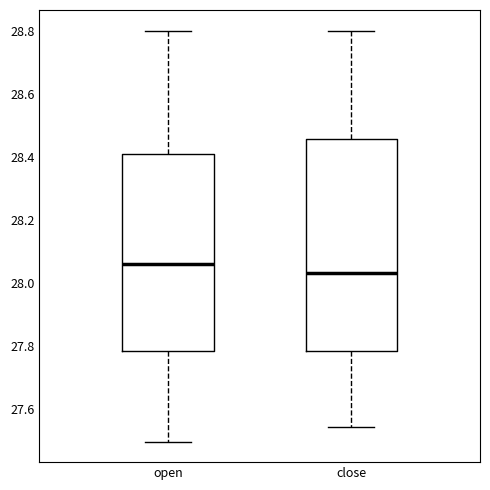

Reading left to right, transcribe this box plot: for each box, give where its median line is, the range the box spans, and where its two whiskers end, as read against the y-axis. The values are not printed on the chart, so give them approximately, as read against the axis.

open: median 28.06, box 27.78 to 28.40, whiskers 27.50 to 28.80
close: median 28.04, box 27.78 to 28.46, whiskers 27.54 to 28.80